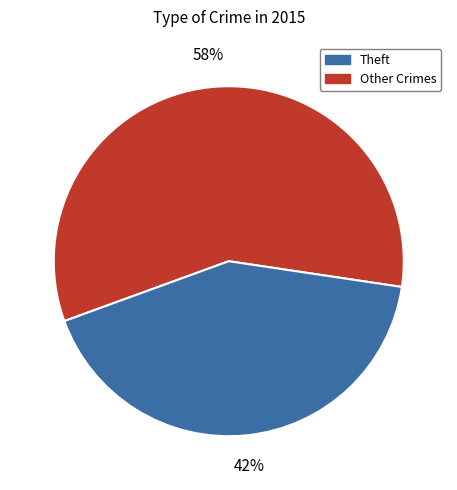

To the nearest percent, what is the average slice percentage?

50%